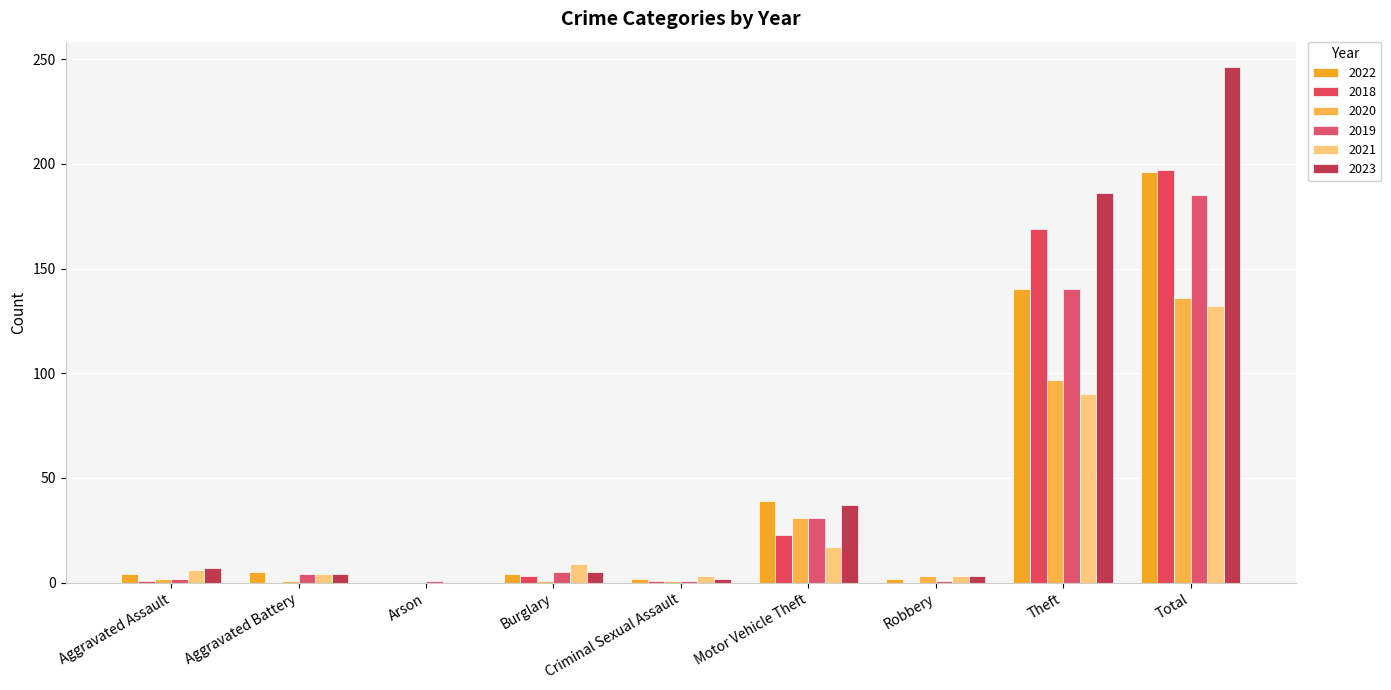

What is the difference between the second highest and second lowest values in the 2023 series?

184